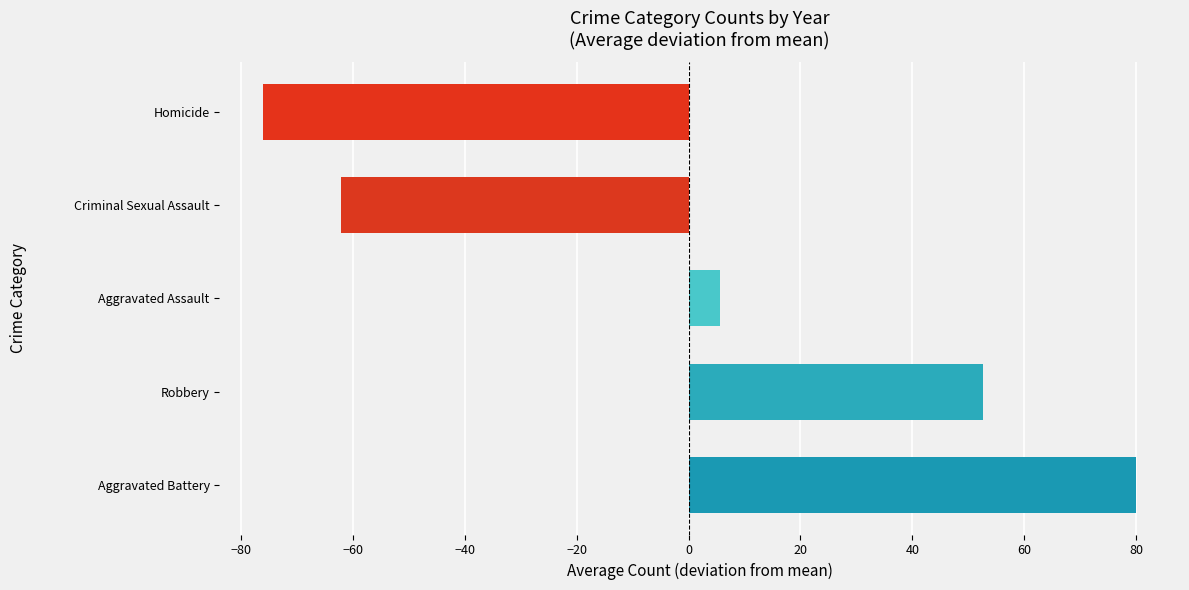

What is the sum of the values at Robbery and Aggravated Battery?

132.6